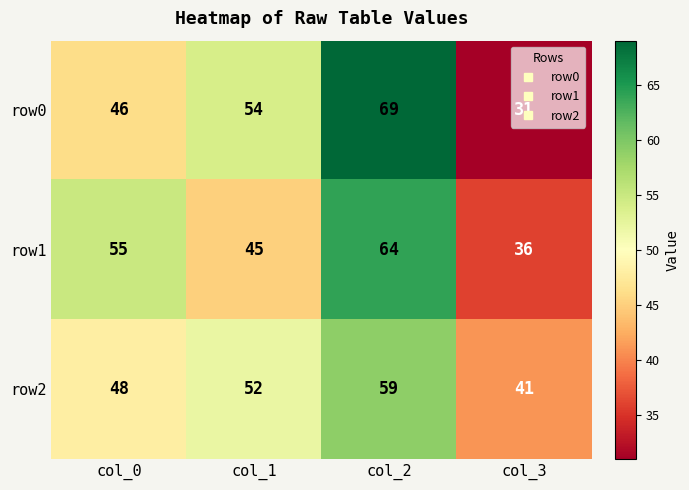

What is the total value across all series at col_2?

192